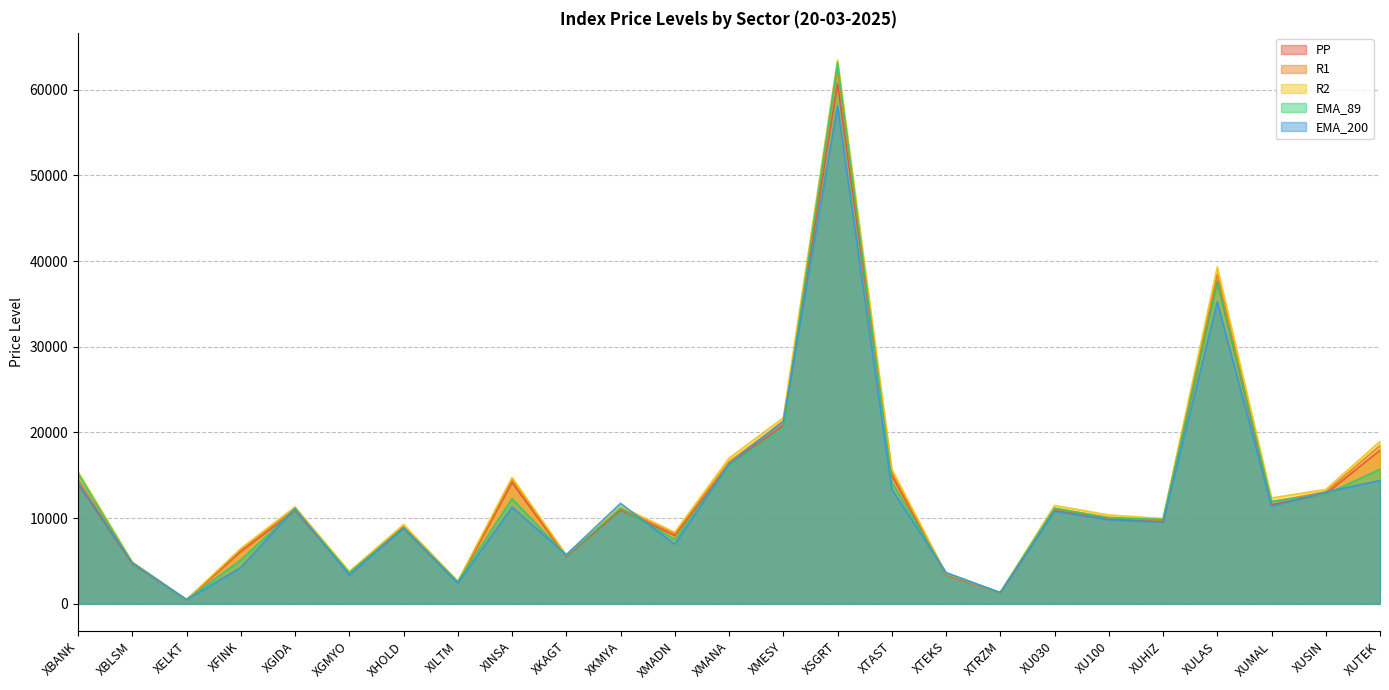

How many intersections are there between EMA_89 and R1?

15